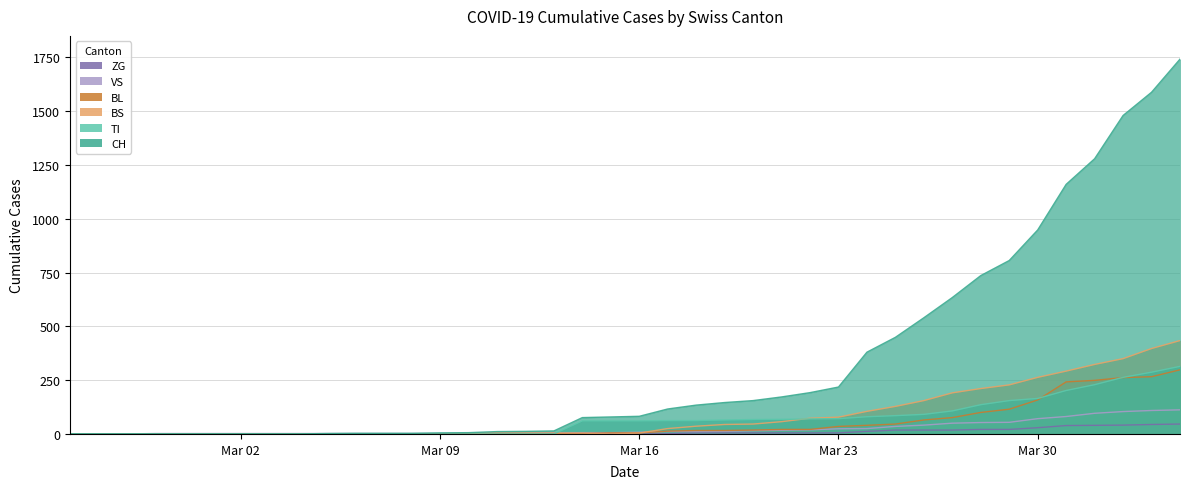

Does the chart have visible grid lines?

Yes